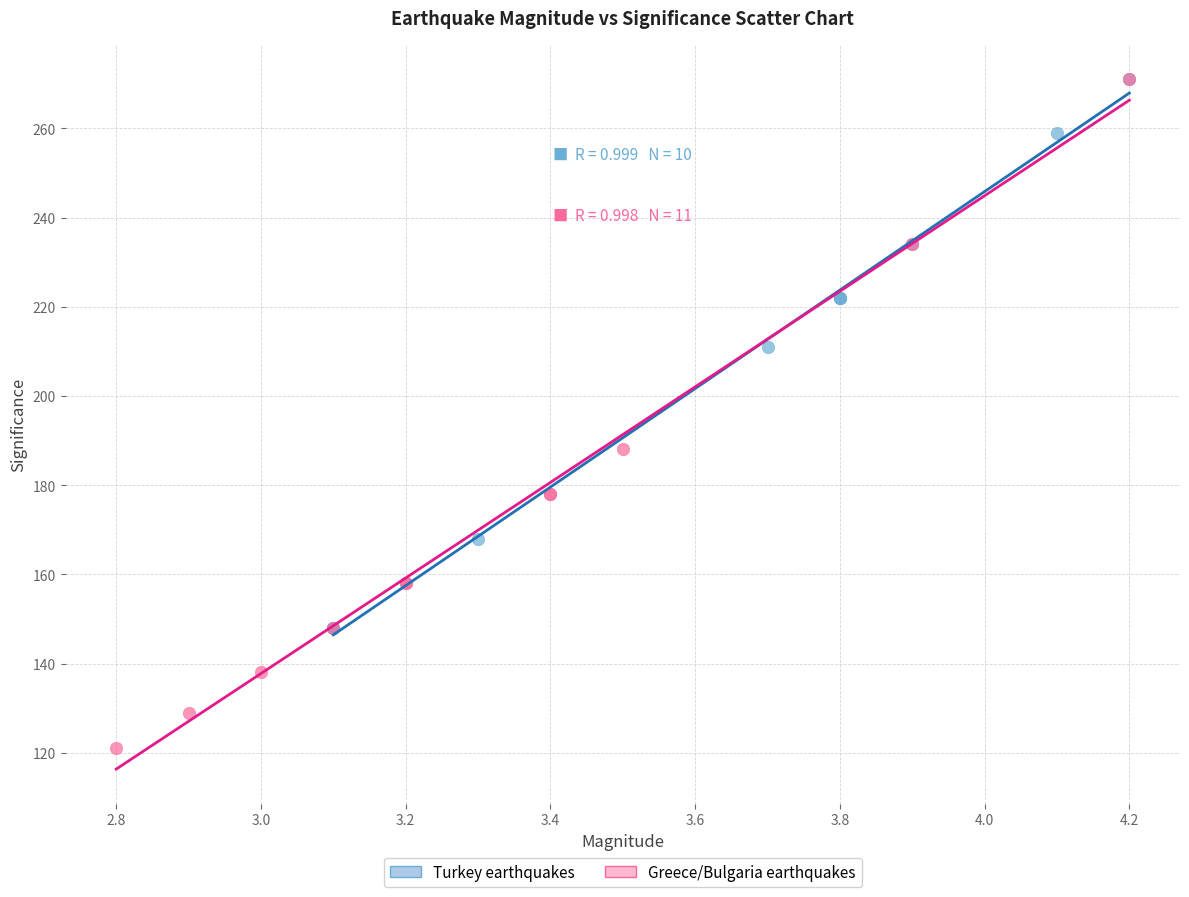

Which series has the widest spread of Y values?

Greece/Bulgaria earthquakes